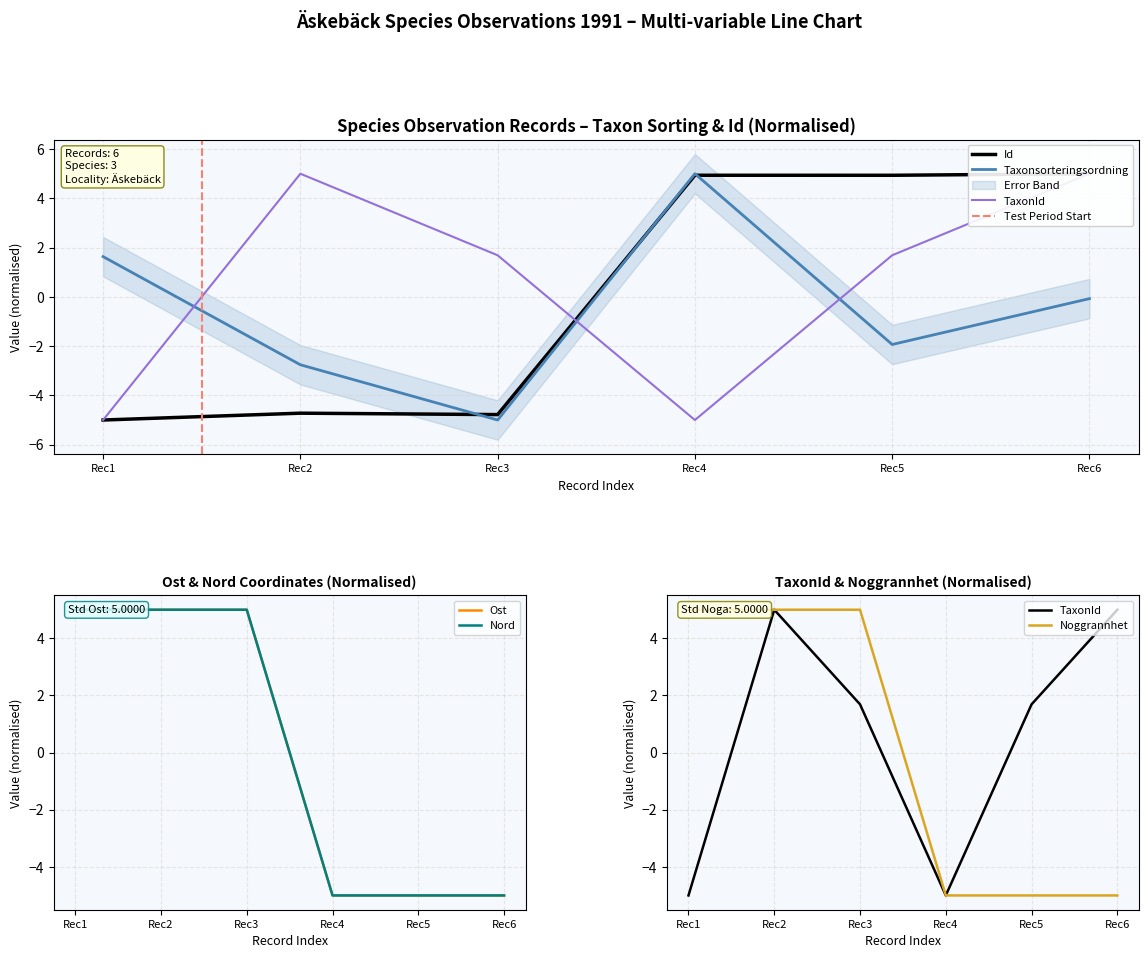

What is the maximum value for Taxonsorteringsordning?

5.0